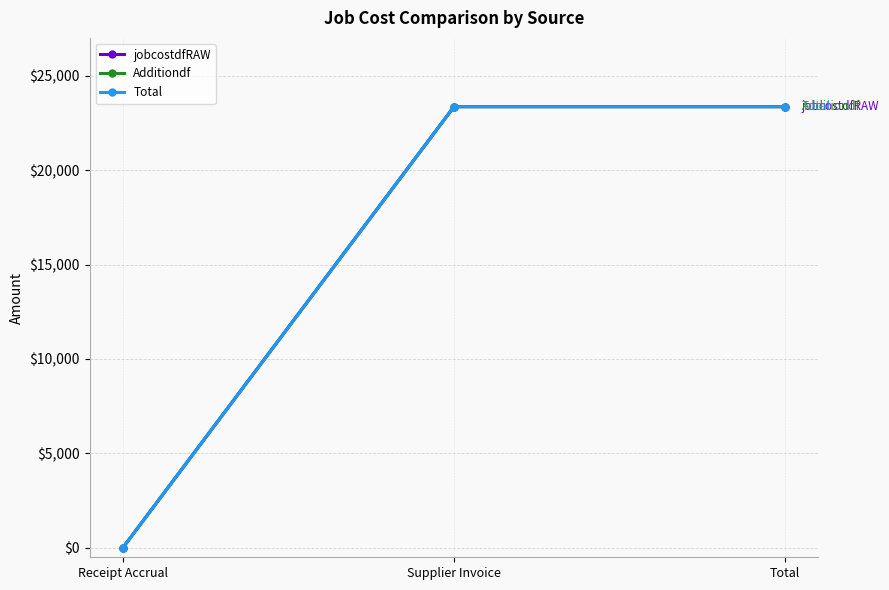

Is the value of Total at Total greater than the value of jobcostdfRAW at Supplier Invoice?

No